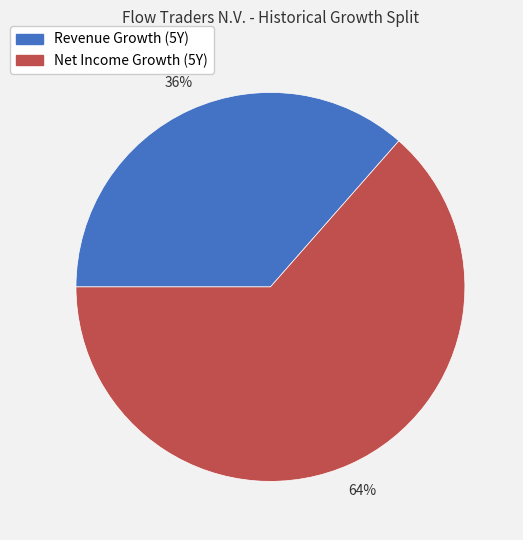

Does any single category account for the majority?

Yes